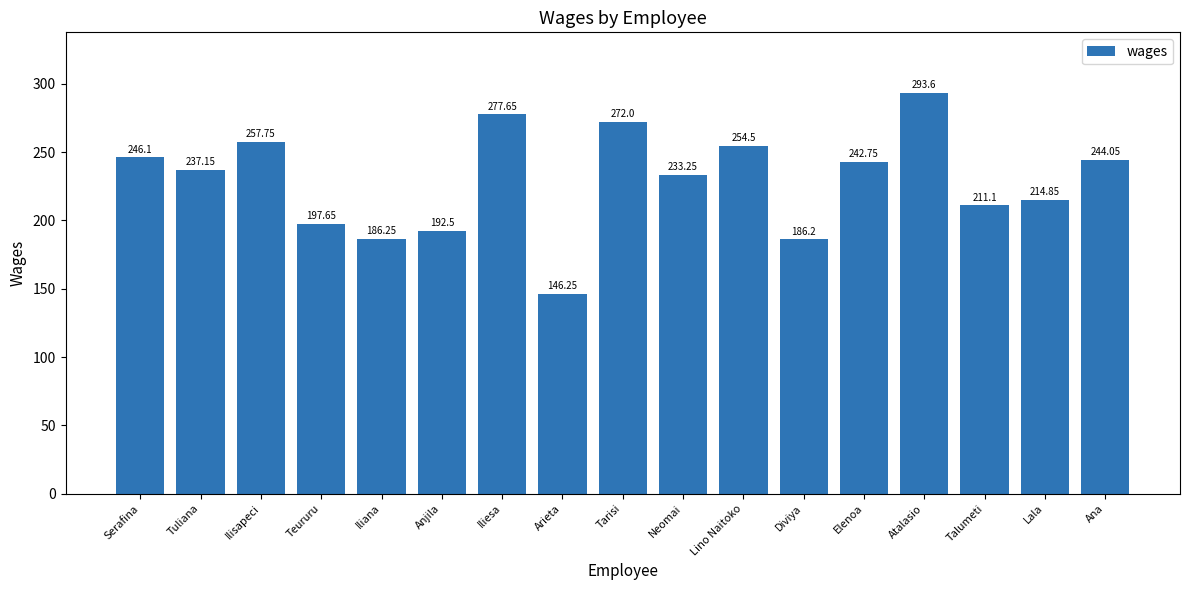

What is the greatest value displayed?

293.6